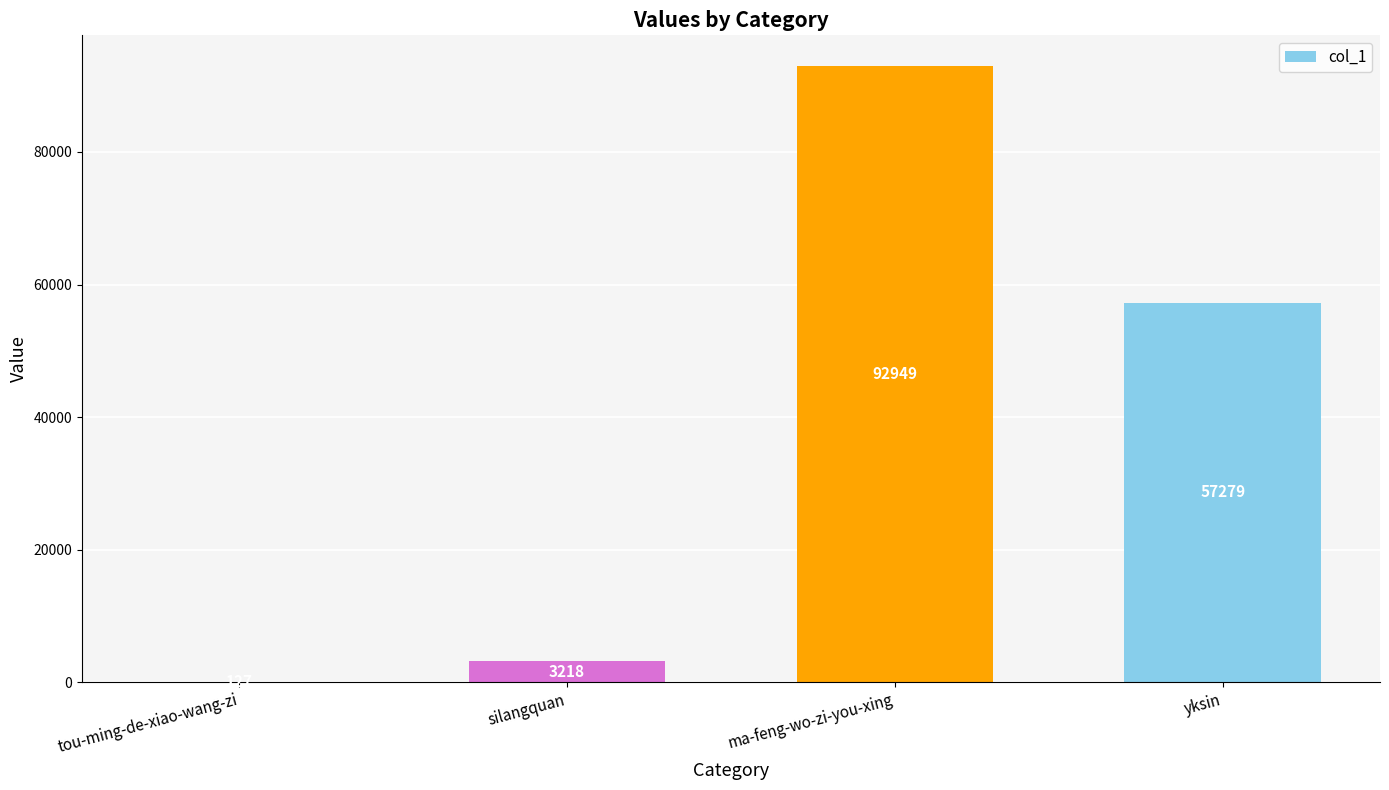

Where is the data nearest to the value 46538?

yksin